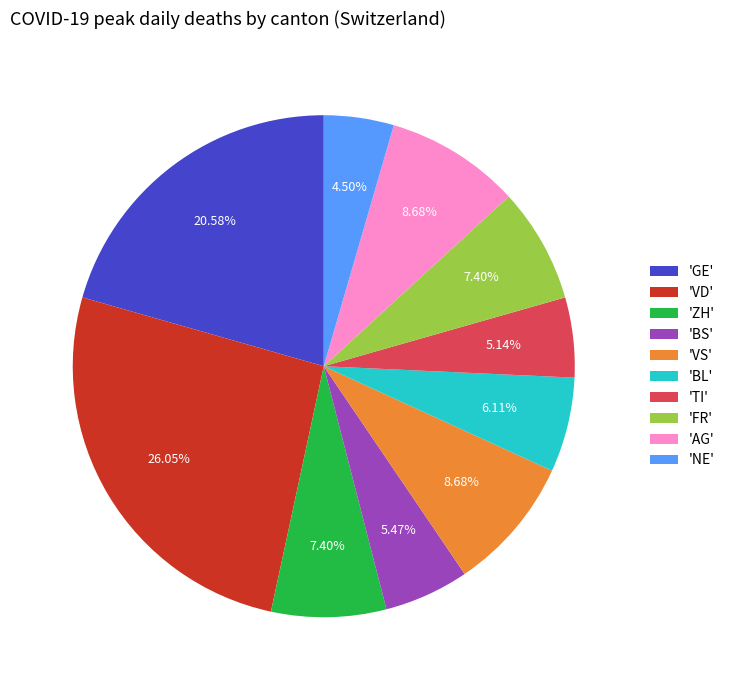

How many slices are in this pie chart?

10